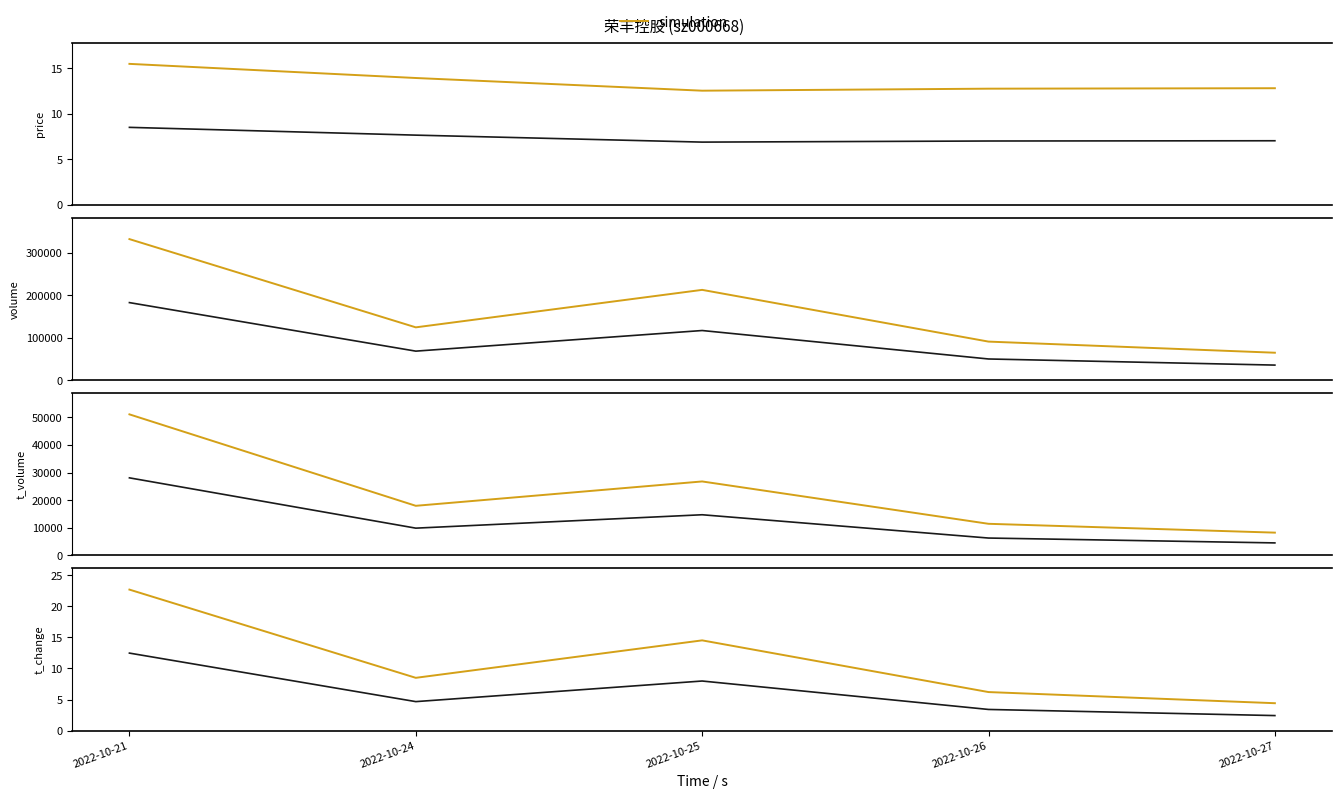

How many data points does each series have?

5